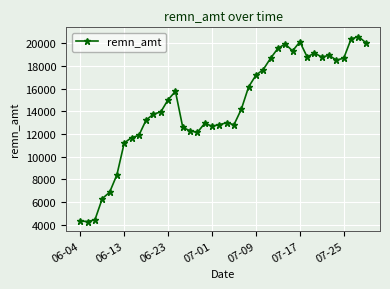

What is the smallest value displayed?

4274